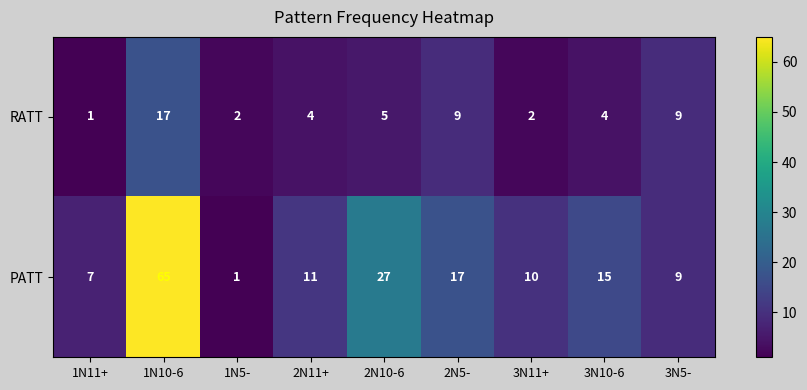

What is the difference between the PATT values at 1N11+ and 1N10-6?

58